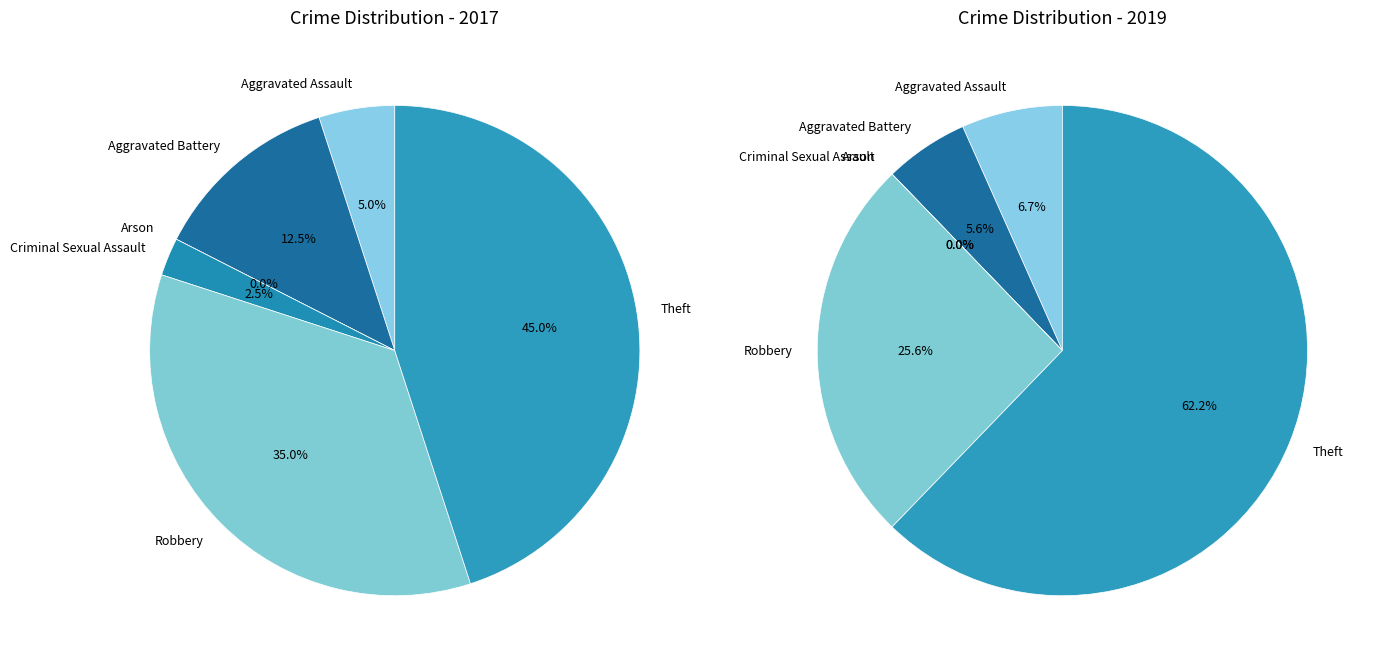

Is 5 the majority of the pie?

No